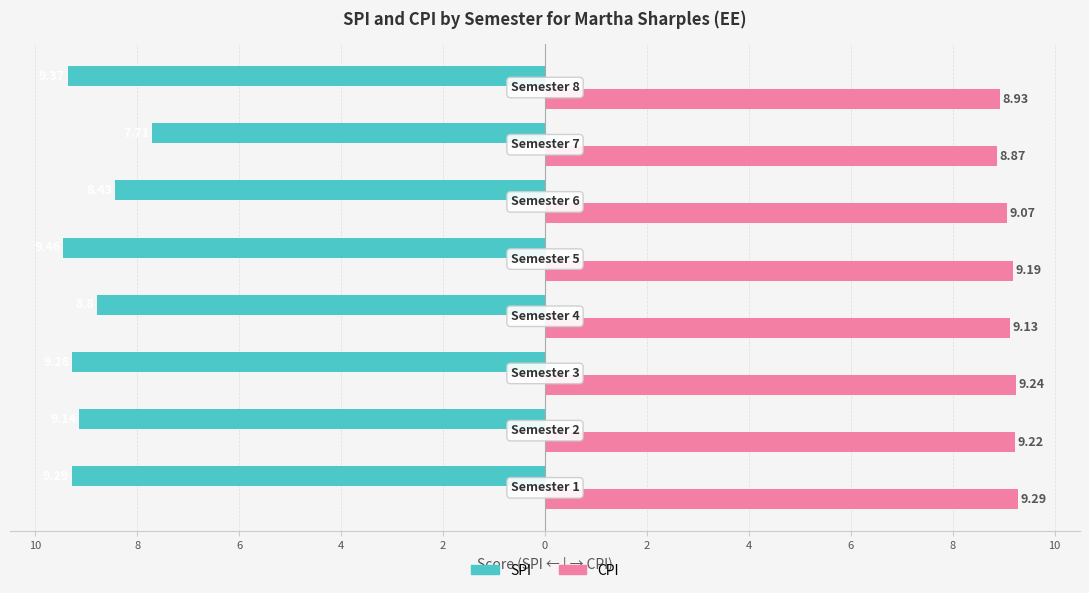

What are all the series names shown in the legend?

SPI, CPI